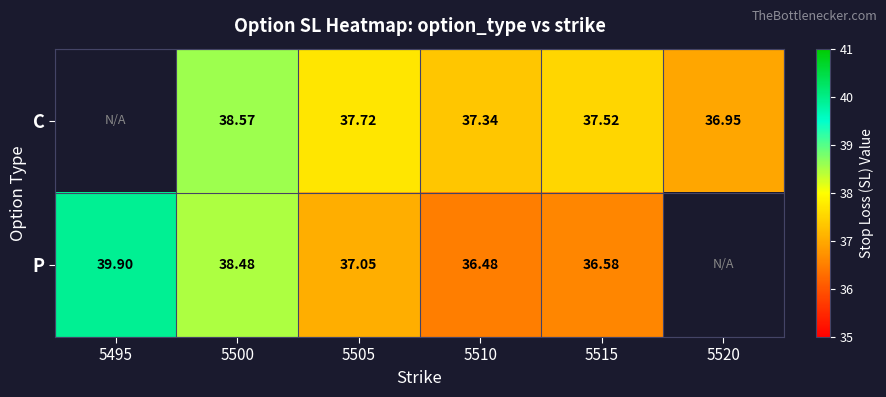

Which label corresponds to the largest value in the chart?

5495